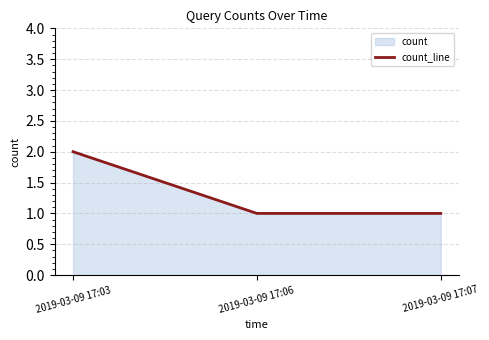

What is the value of the 3rd point from the left?

1